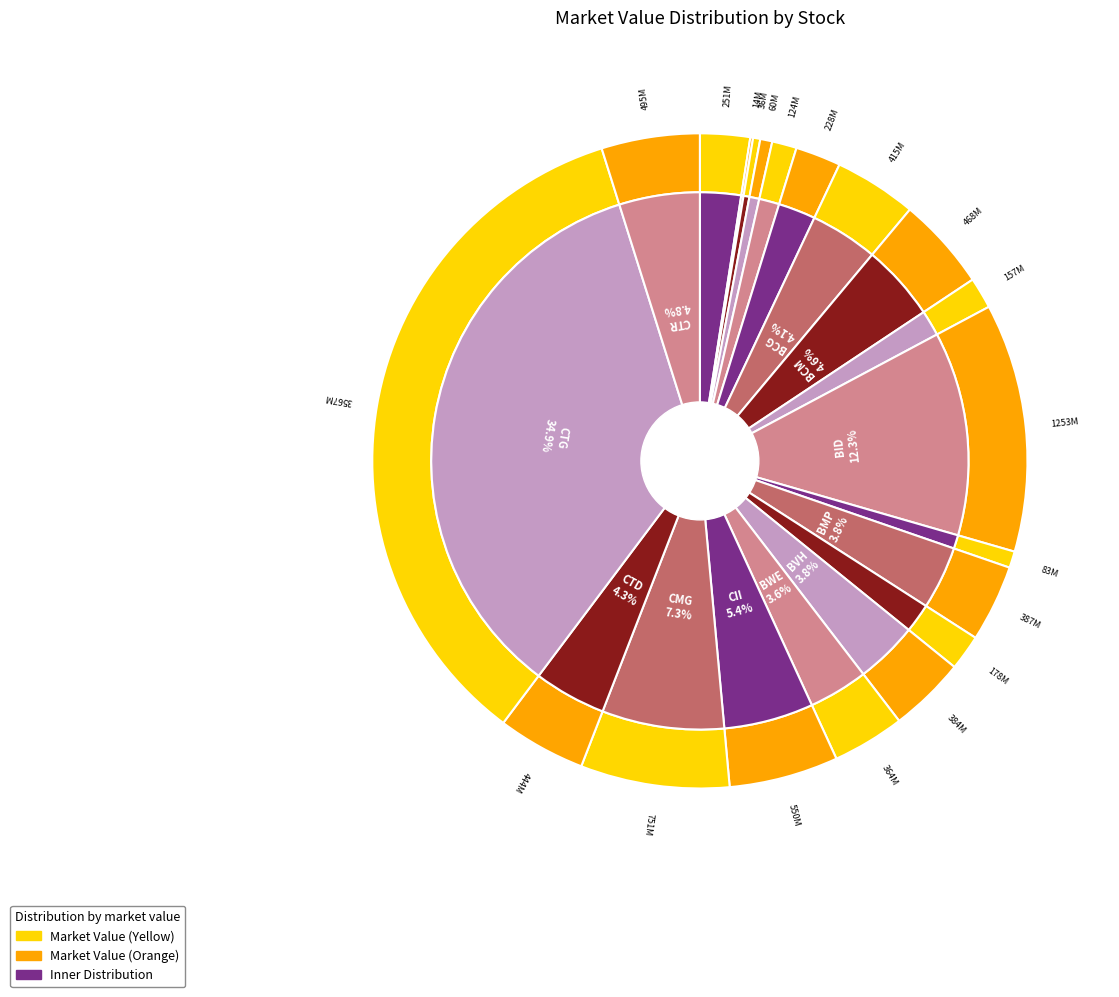

What is the smallest slice in the pie chart?

ACB